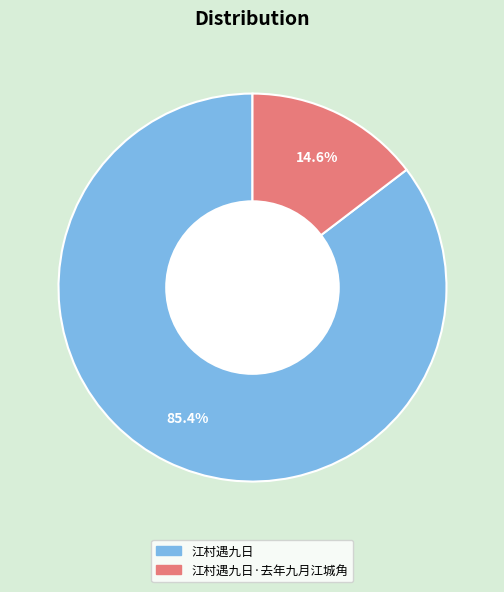

Combined, what portion of the pie is 江村遇九日·去年九月江城角 and 江村遇九日?

100.0%